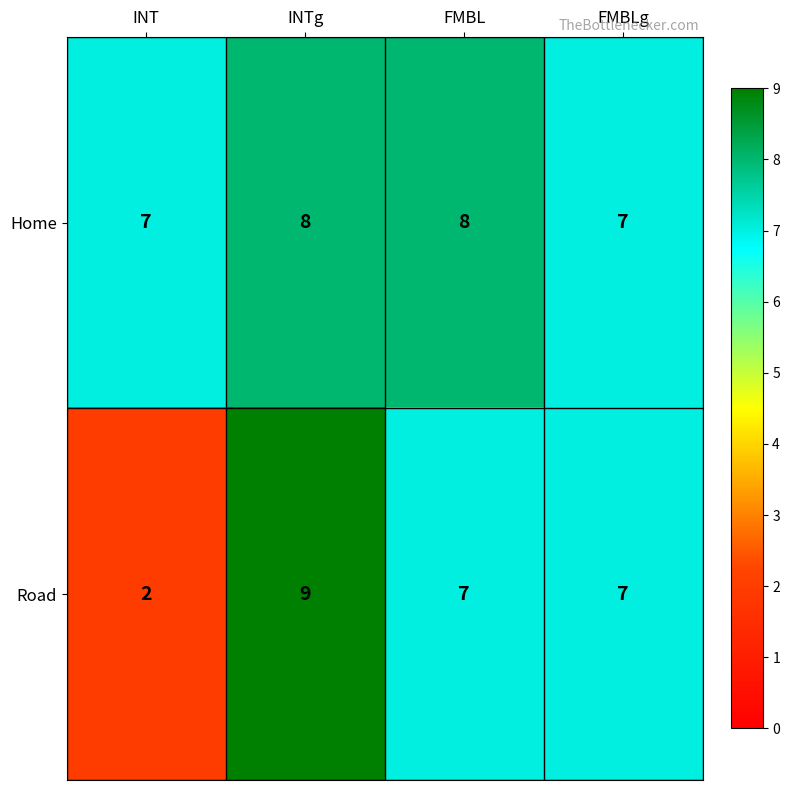

True or false: Road has a value of 12 at FMBL.

False